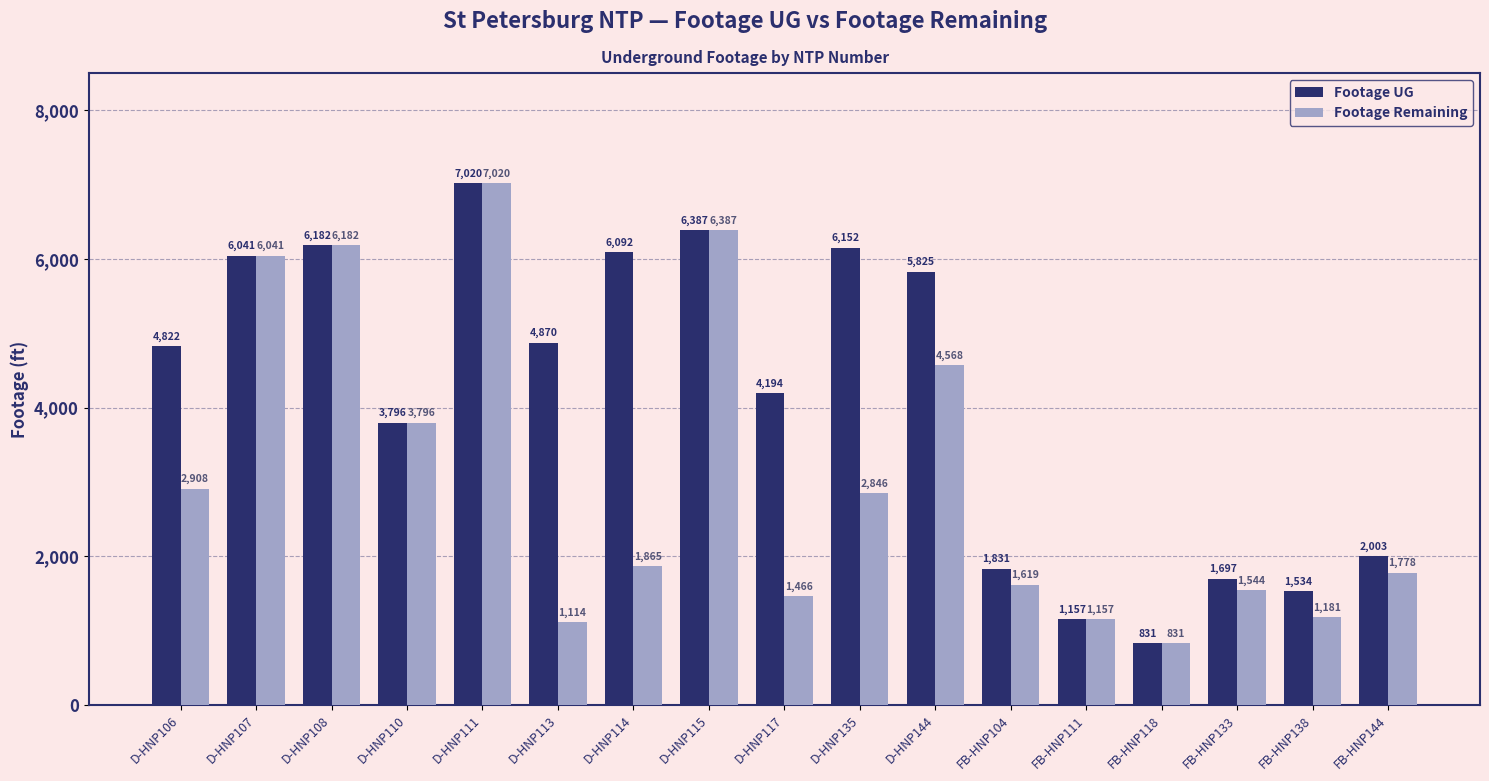

Reading left to right, list all the values displayed in this chart.

Footage UG: 4822	6041	6182	3796	7020	4870	6092	6387	4194	6152	5825	1831	1157	831	1697	1534	2003
Footage Remaining: 2908	6041	6182	3796	7020	1114	1865	6387	1466	2846	4568	1619	1157	831	1544	1181	1778